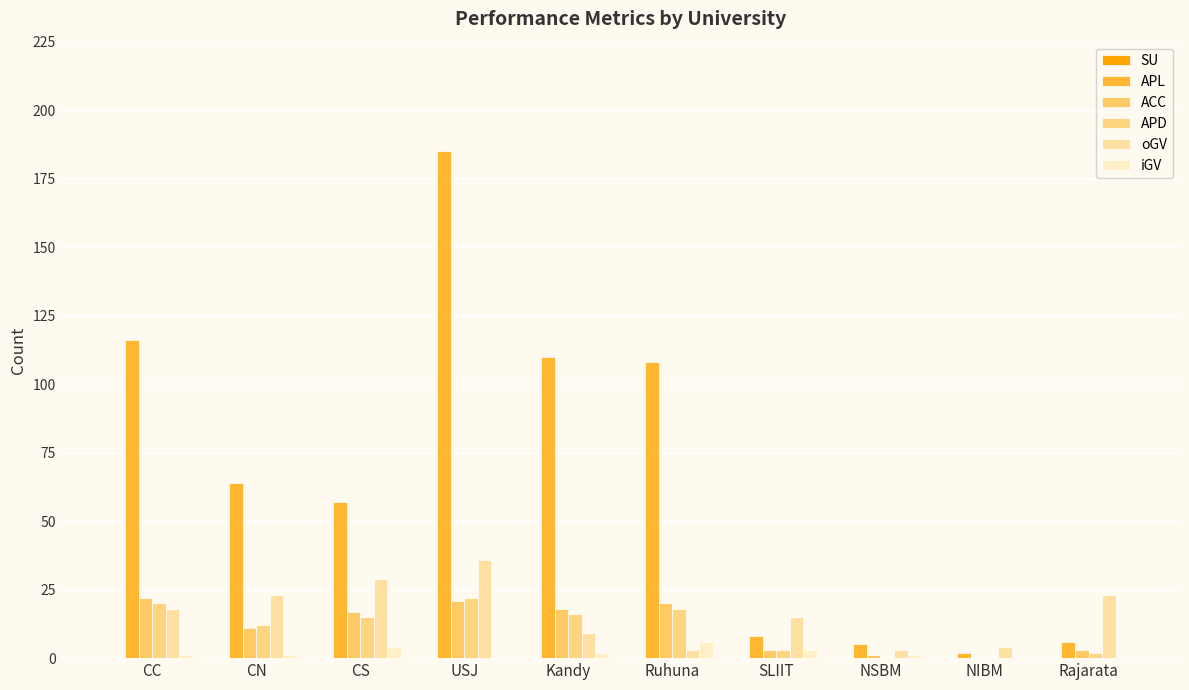

Reading left to right, transcribe all the data shown in this chart.

SU: 0	0	0	0	0	0	0	0	0	0
APL: 116	64	57	185	110	108	8	5	2	6
ACC: 22	11	17	21	18	20	3	1	0	3
APD: 20	12	15	22	16	18	3	0	0	2
oGV: 18	23	29	36	9	3	15	3	4	23
iGV: 1	1	4	0	2	6	3	1	0	0